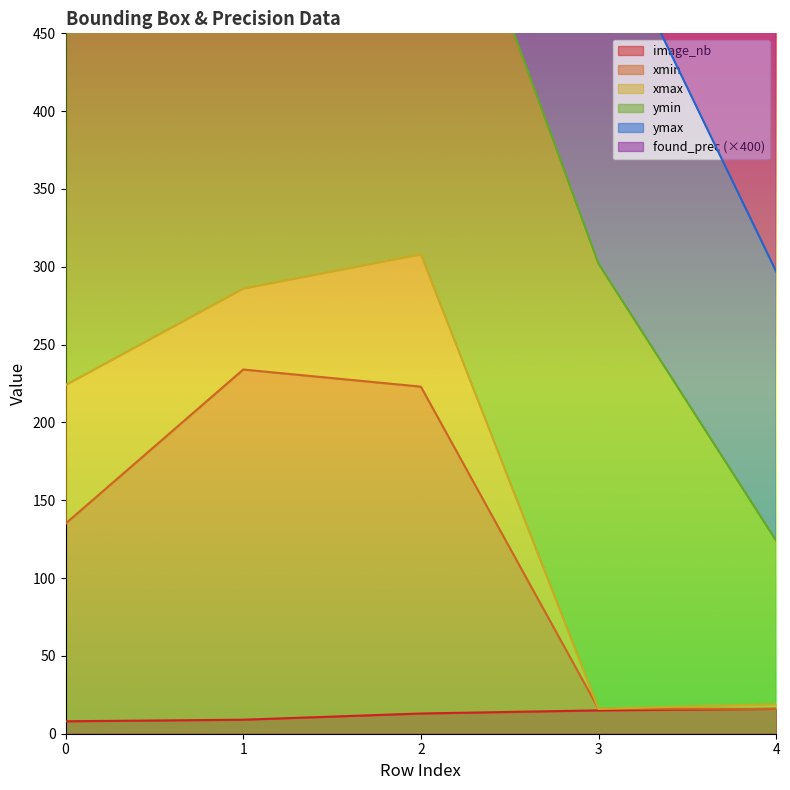

What is the sum of the xmin values at 4 and 1?

250